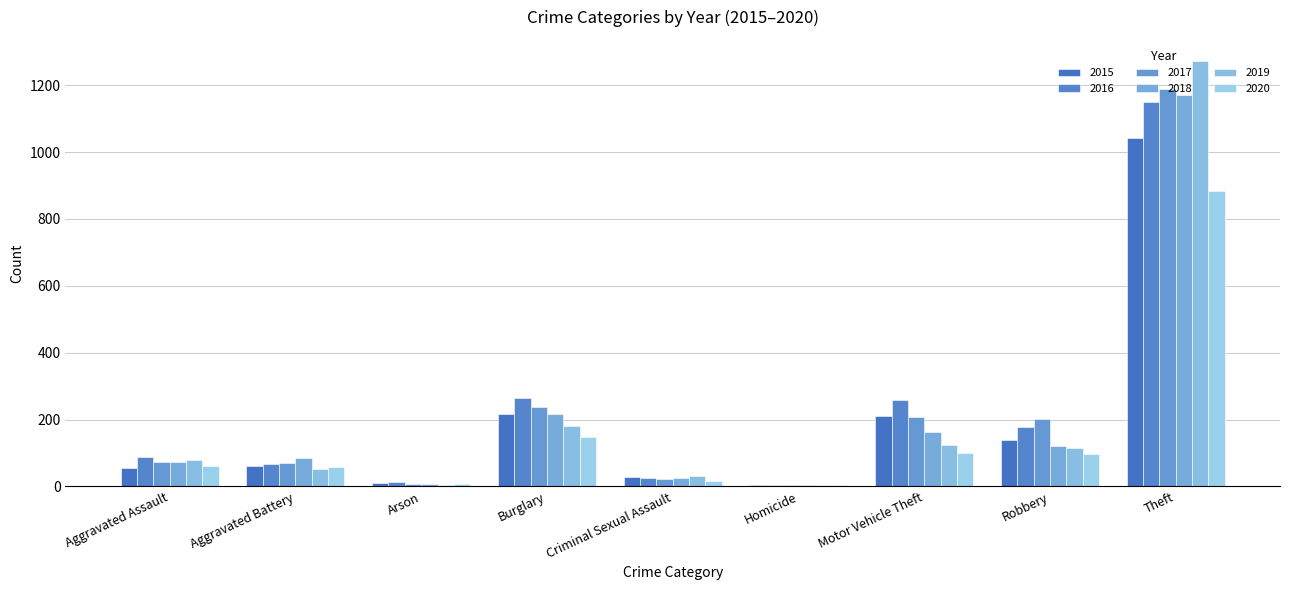

How many groups of bars are there?

9